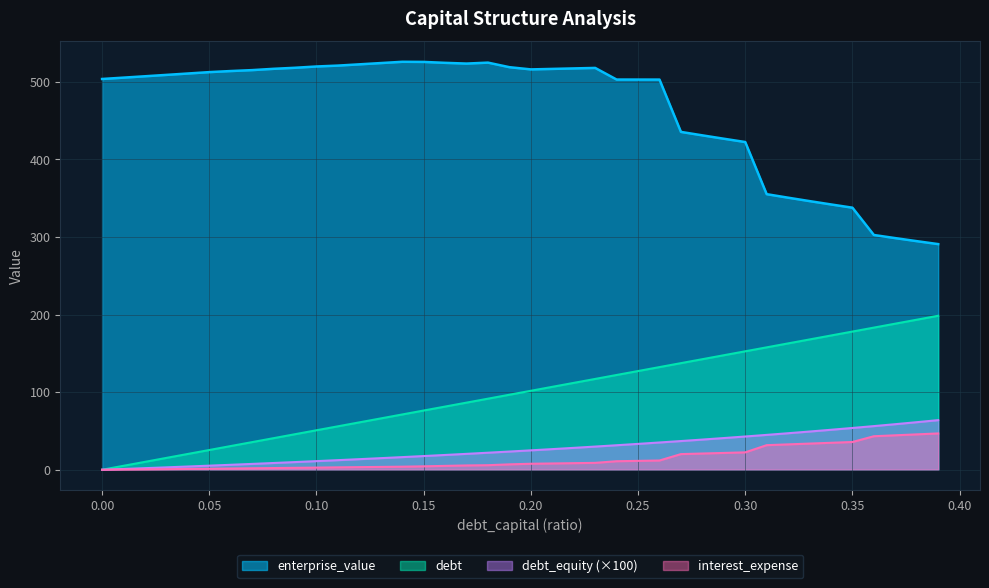

How many lines are shown in the chart?

4